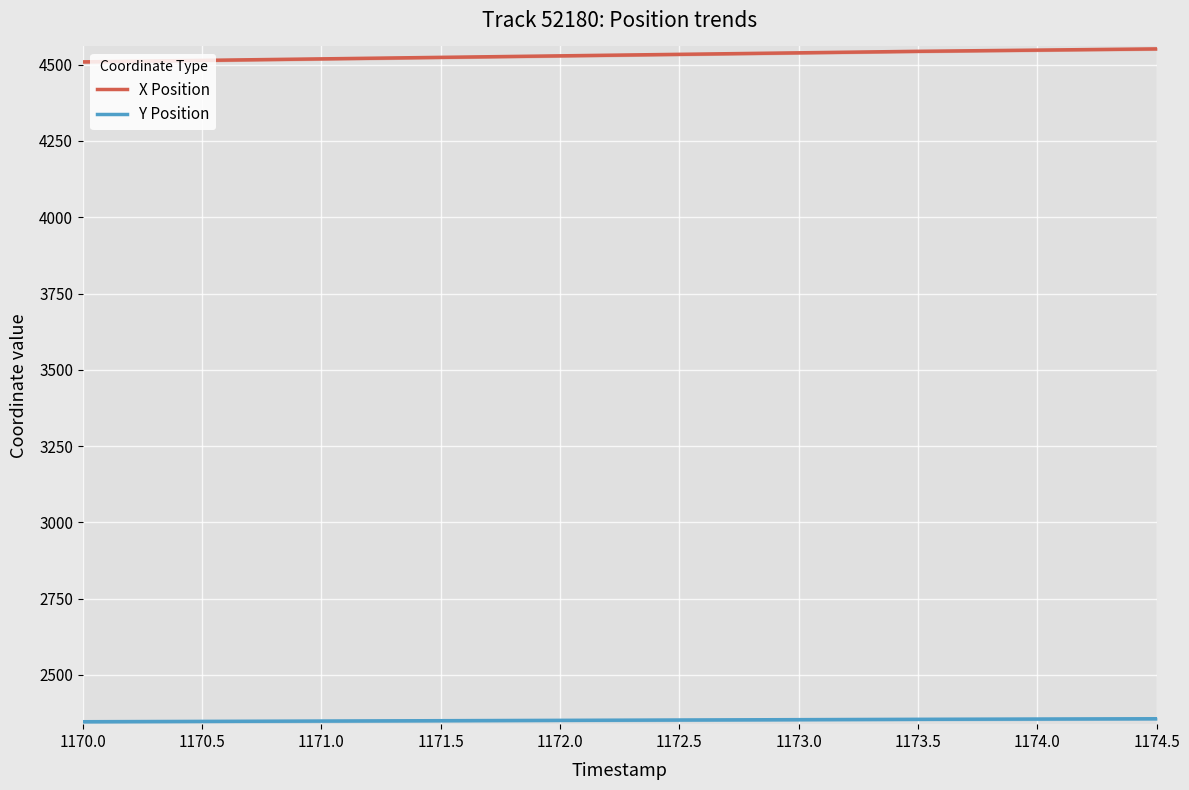

At which label does Y Position reach its peak?

1174.5